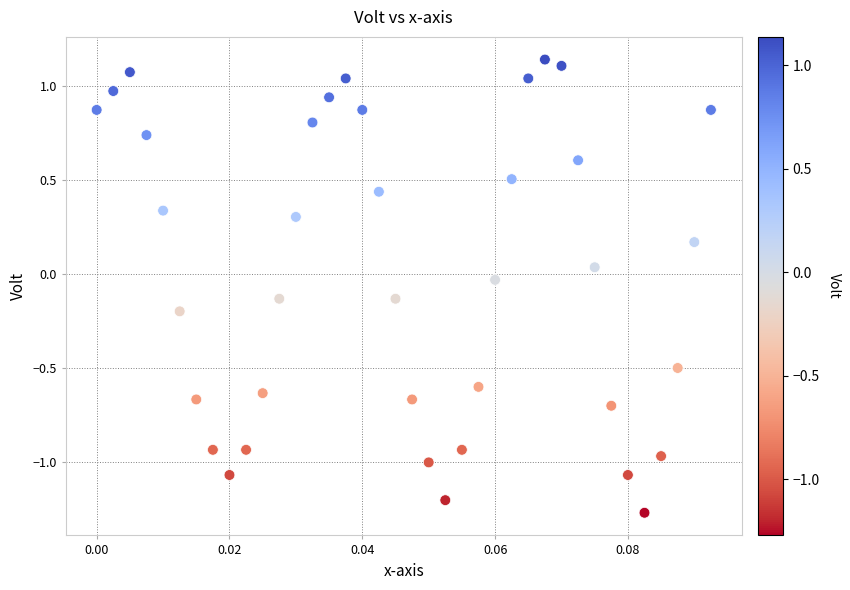

What is the range of Y values (max minus min)?

2.4